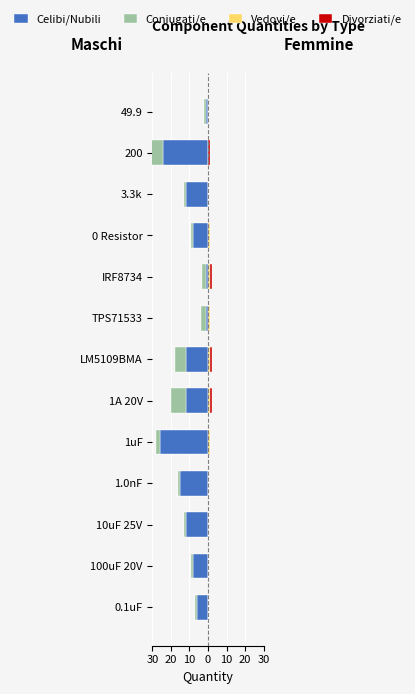

Is the value of Coniugati/e at TPS71533 greater than the value of Vedovi/e at 0.1uF?

No